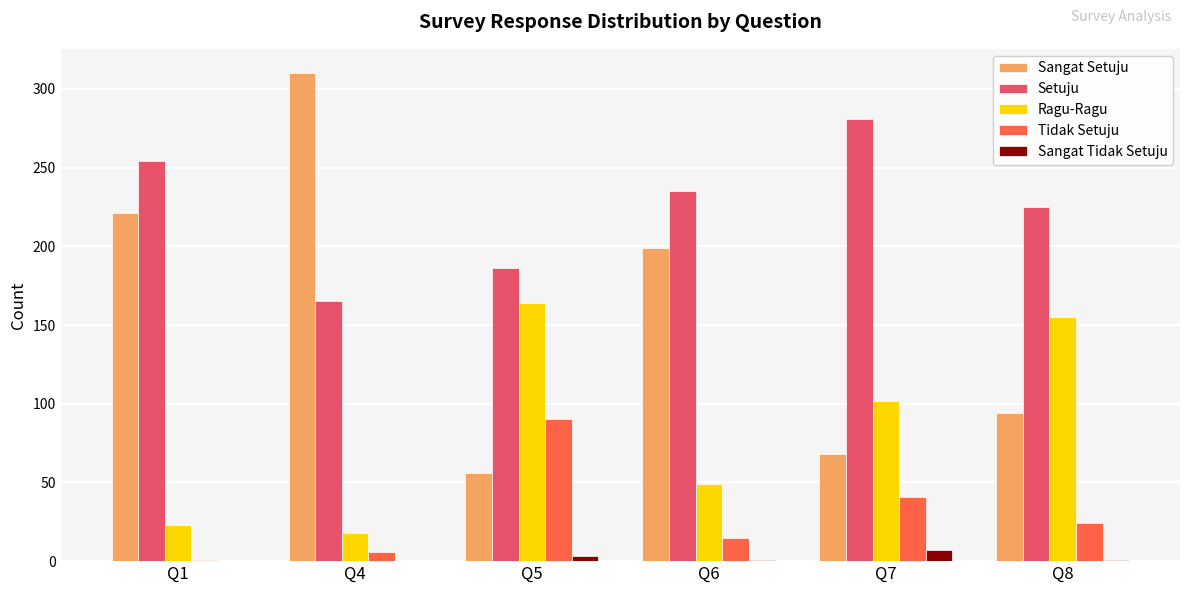

At which label does Tidak Setuju reach its peak?

Q5